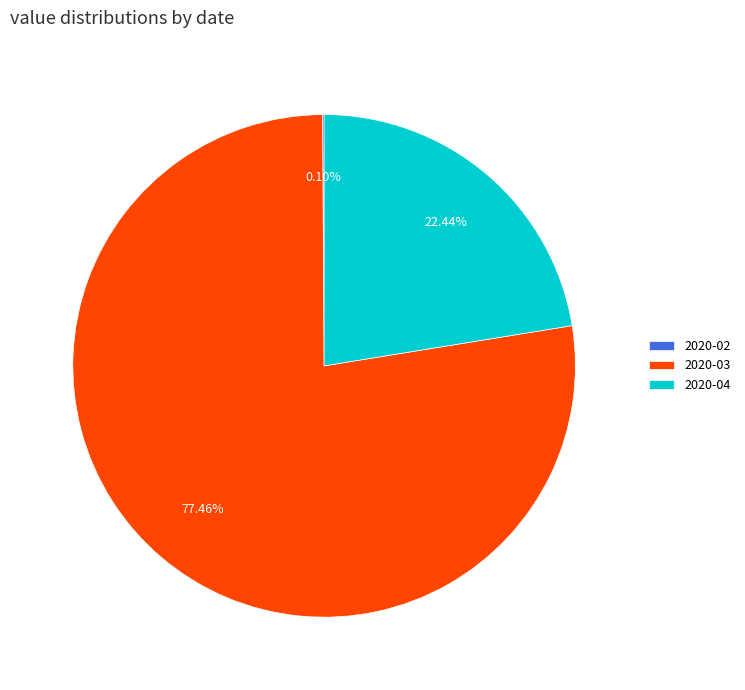

What is the ratio of the value at 2020-04 to the value at 2020-03?

0.3